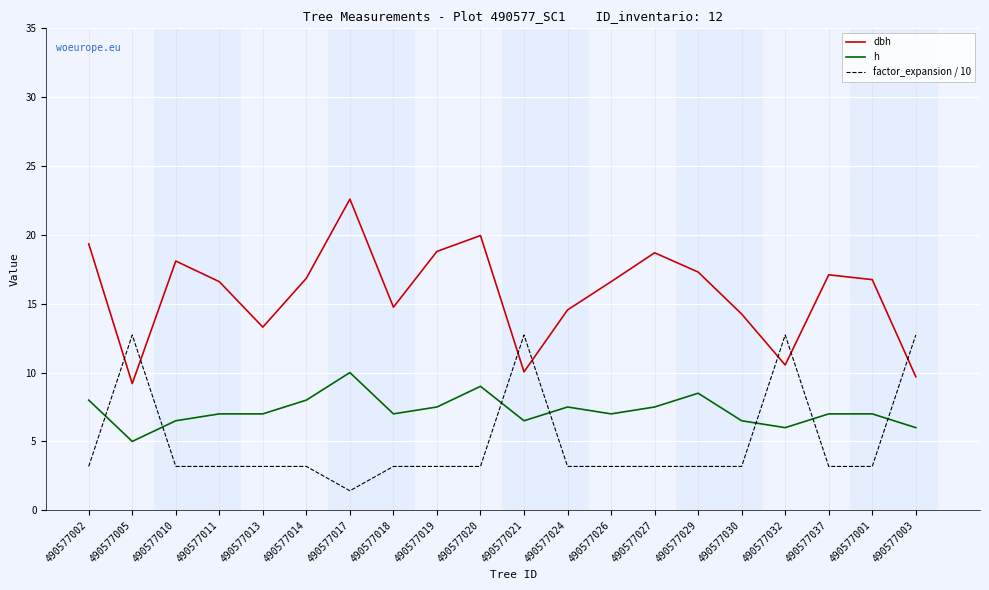

True or false: dbh has more than 0 points higher than both neighbors.

True